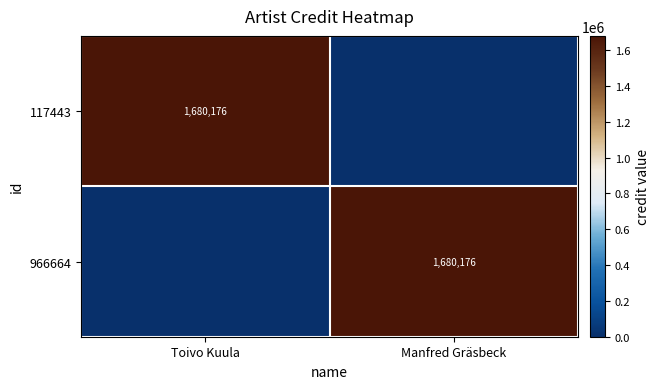

The 966664 series shows 931053 at Manfred Gräsbeck. True or false?

False